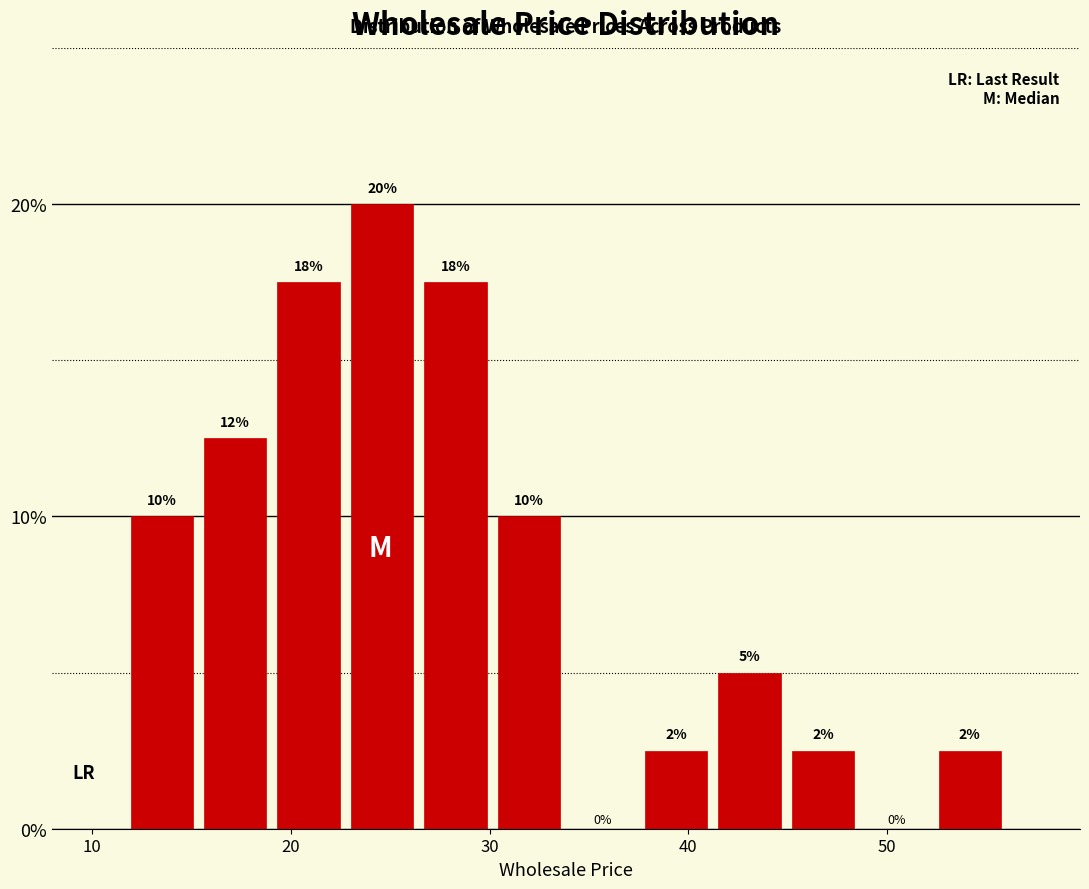

Around what value on the x-axis is the tallest bar? Give the approximate position of its centre, as read against the axis.

25